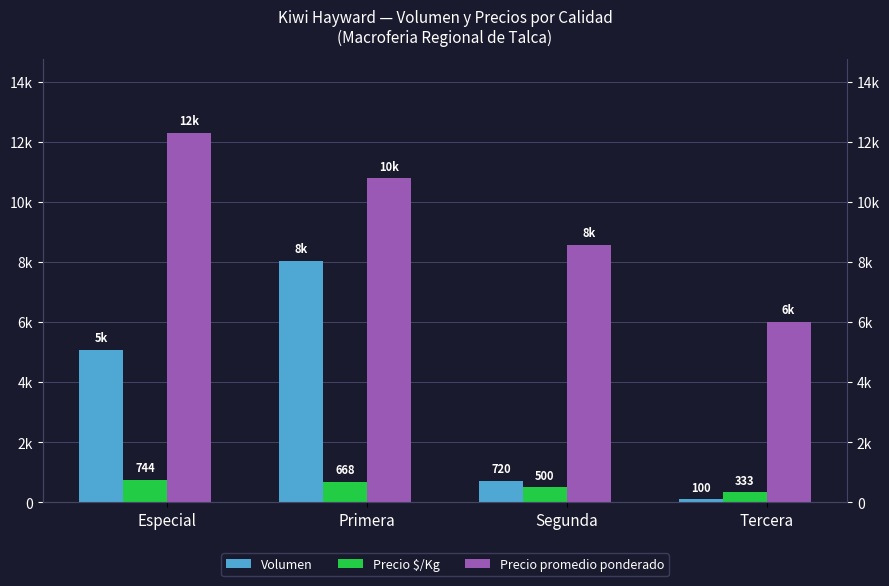

What is the minimum value for Precio promedio ponderado?

6000